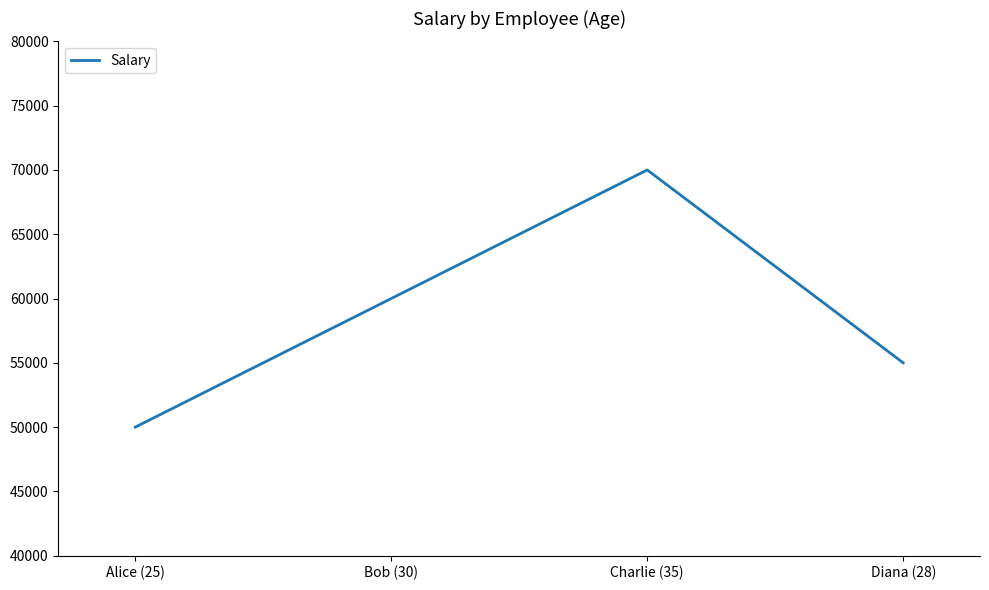

True or false: there are more than 2 points higher than both neighbors.

False